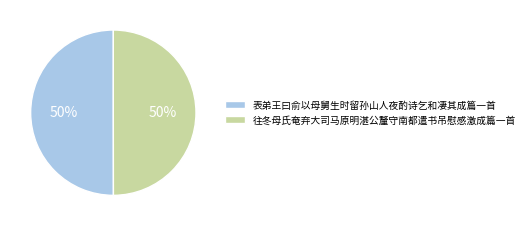

What percentage is the 往冬母氏奄弃大司马原明湛公釐守南都遣书吊慰感激成篇一首 slice, to the nearest percent?

50%